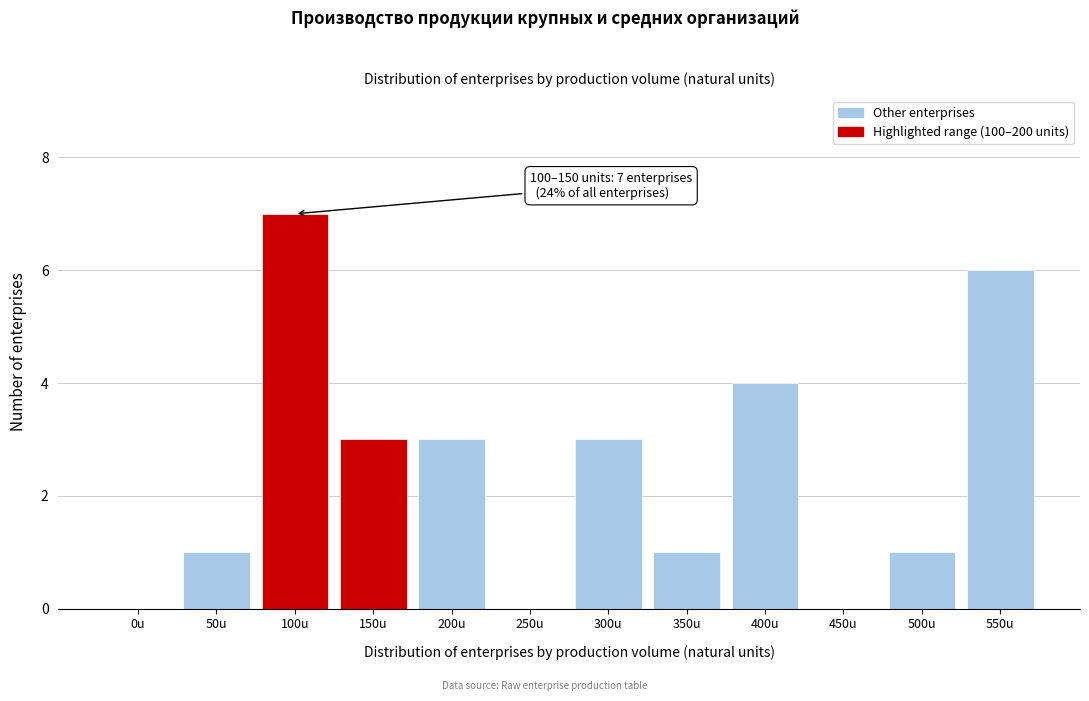

Reading left to right, extract all data points from this chart.

0u=0	50u=1	100u=7	150u=3	200u=3	250u=0	300u=3	350u=1	400u=4	450u=0	500u=1	550u=6